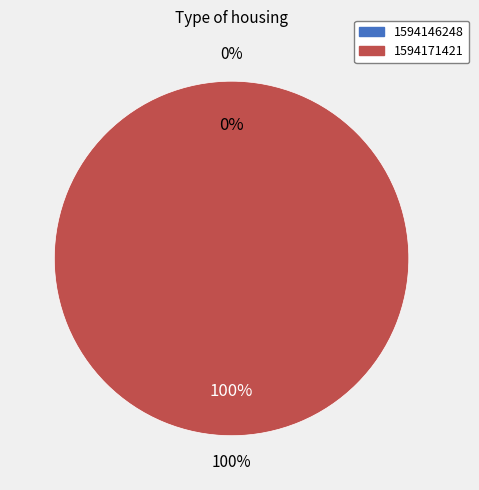

How many segments does this pie chart have?

2